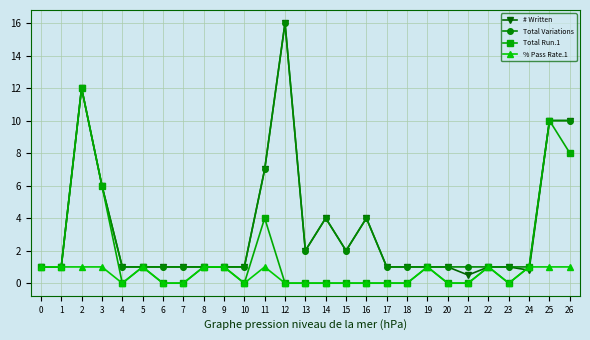

What is the difference between the maximum and minimum values in the Total Run.1 series?

12.0